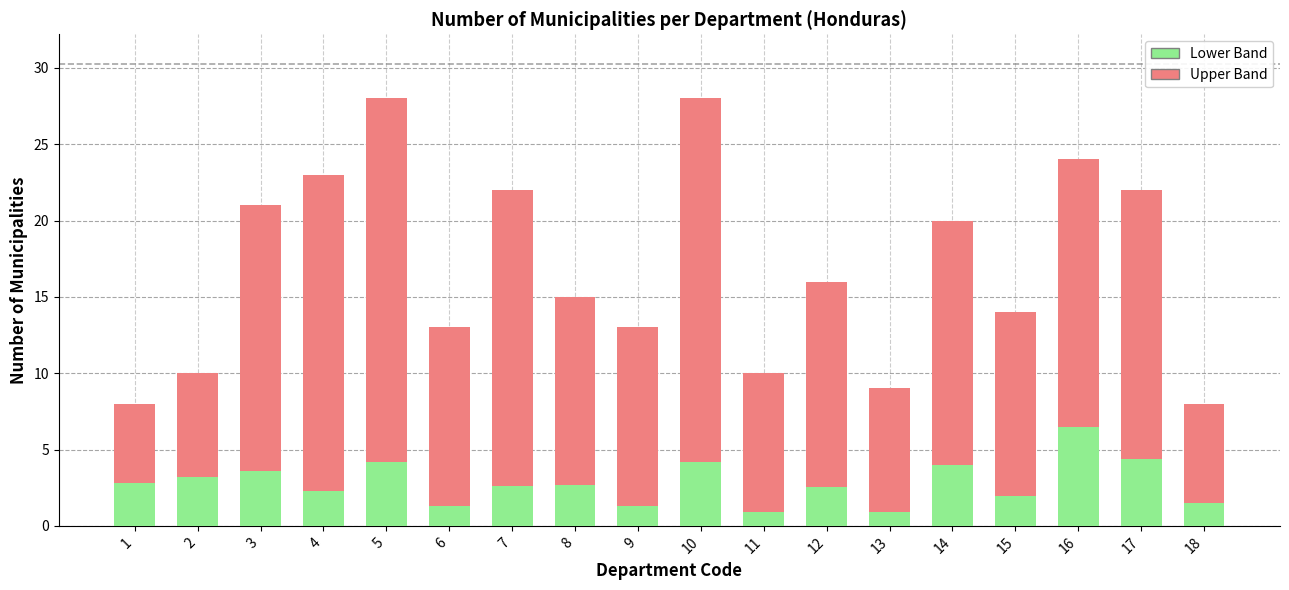

What is the value of the Lower Band bar at the 3rd from the left?

3.6